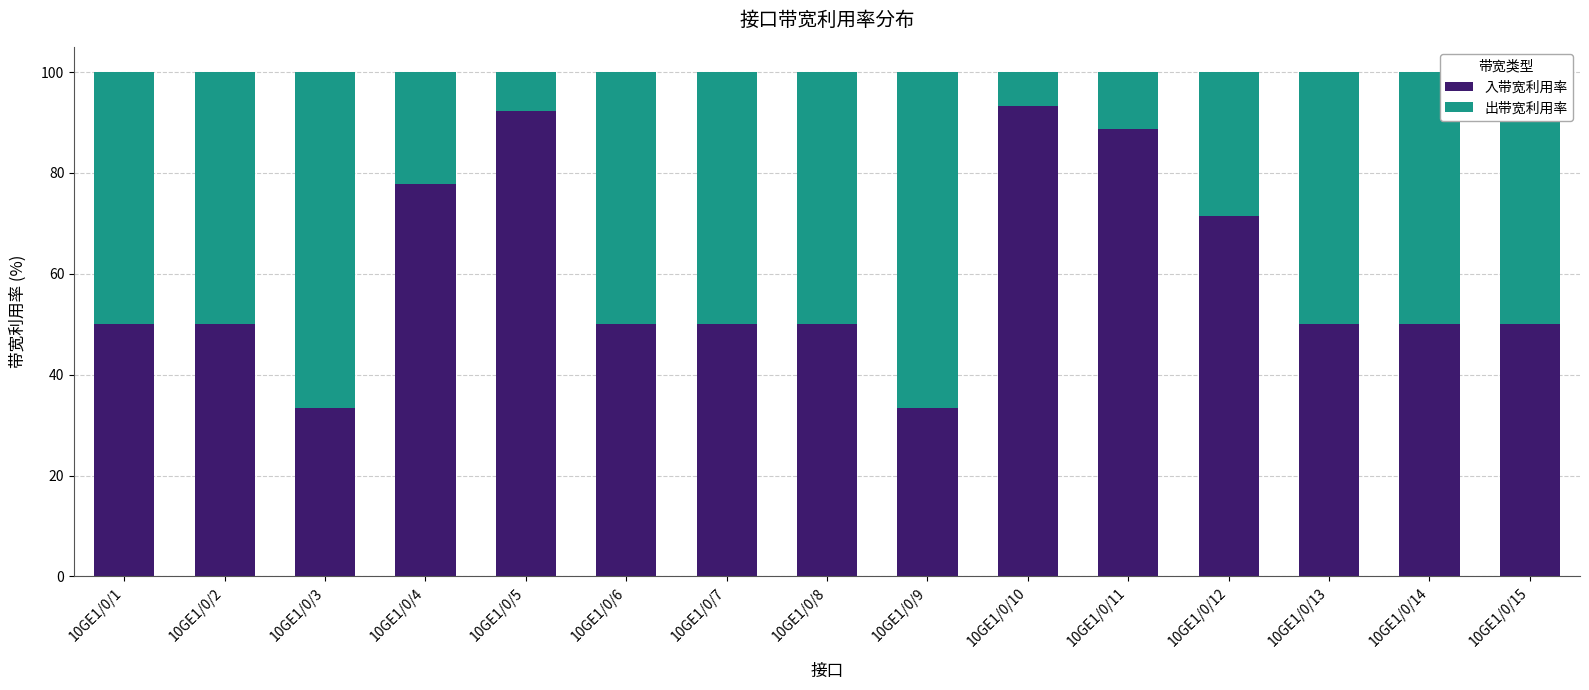

What is the value of the 入带宽利用率 bar at the 7th from the left?

50.0